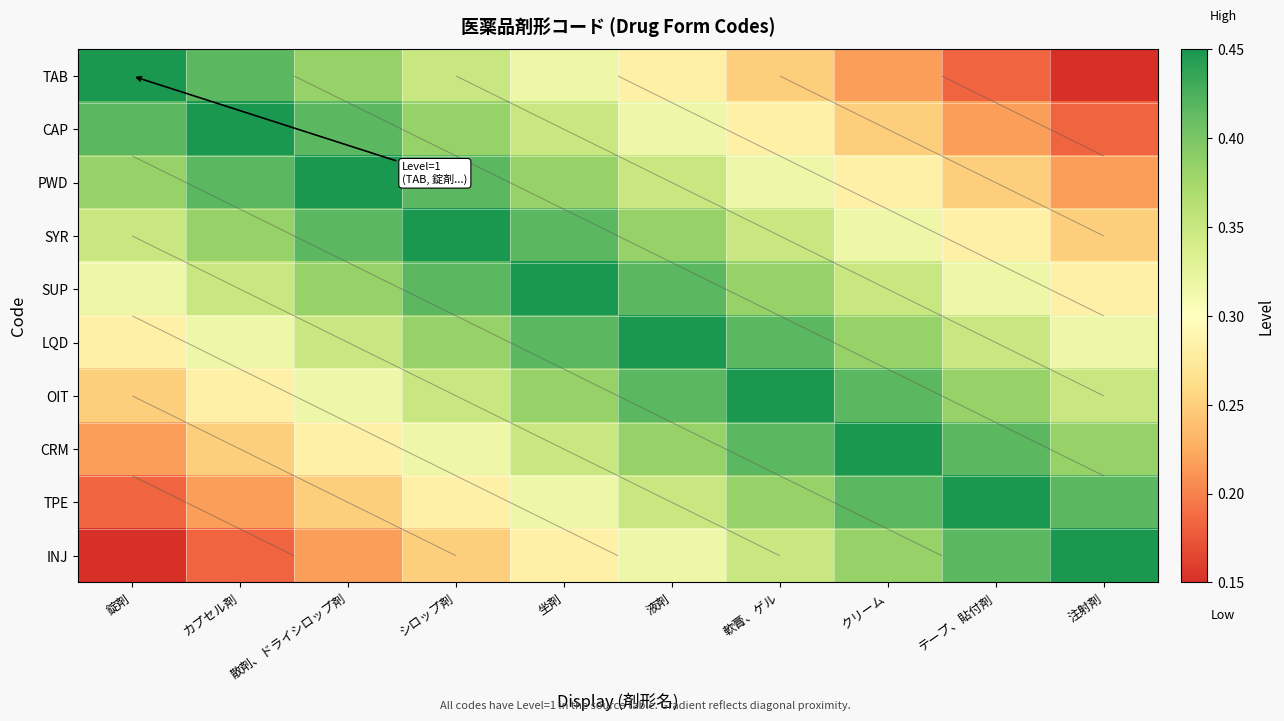

Which category has the lowest value across all series?

注射剤